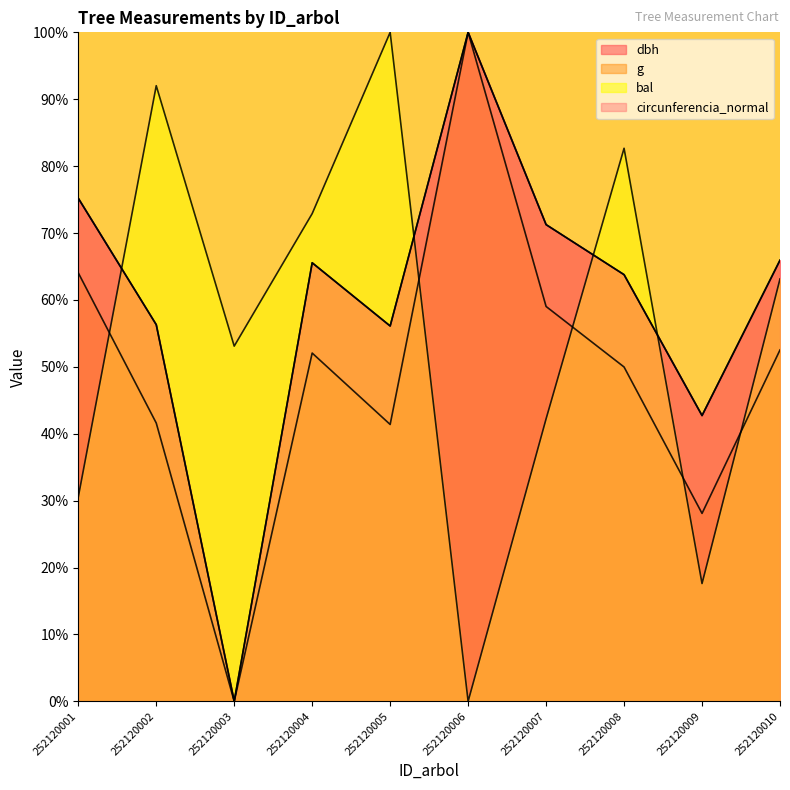

What is the difference between the dbh values at 252120005 and 252120004?

9.4